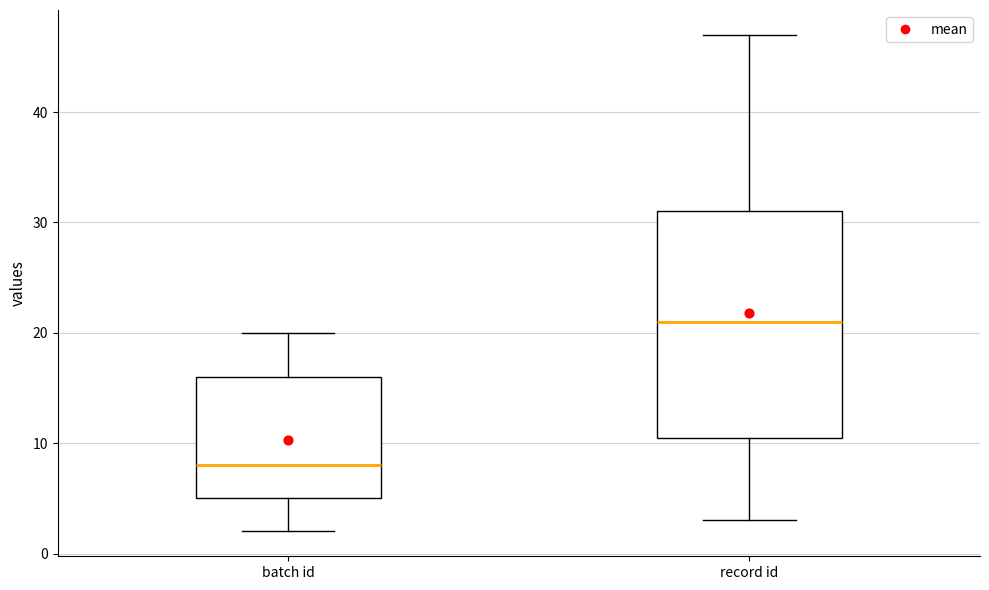

Which box has the highest median line?

record id